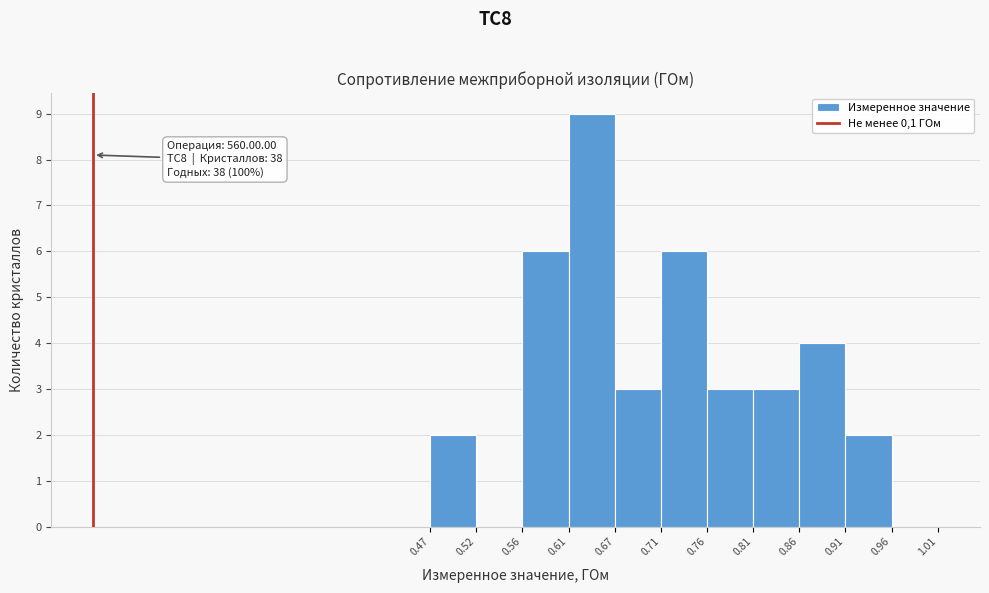

Which range on the x-axis has the tallest bar?

0.61 to 0.67